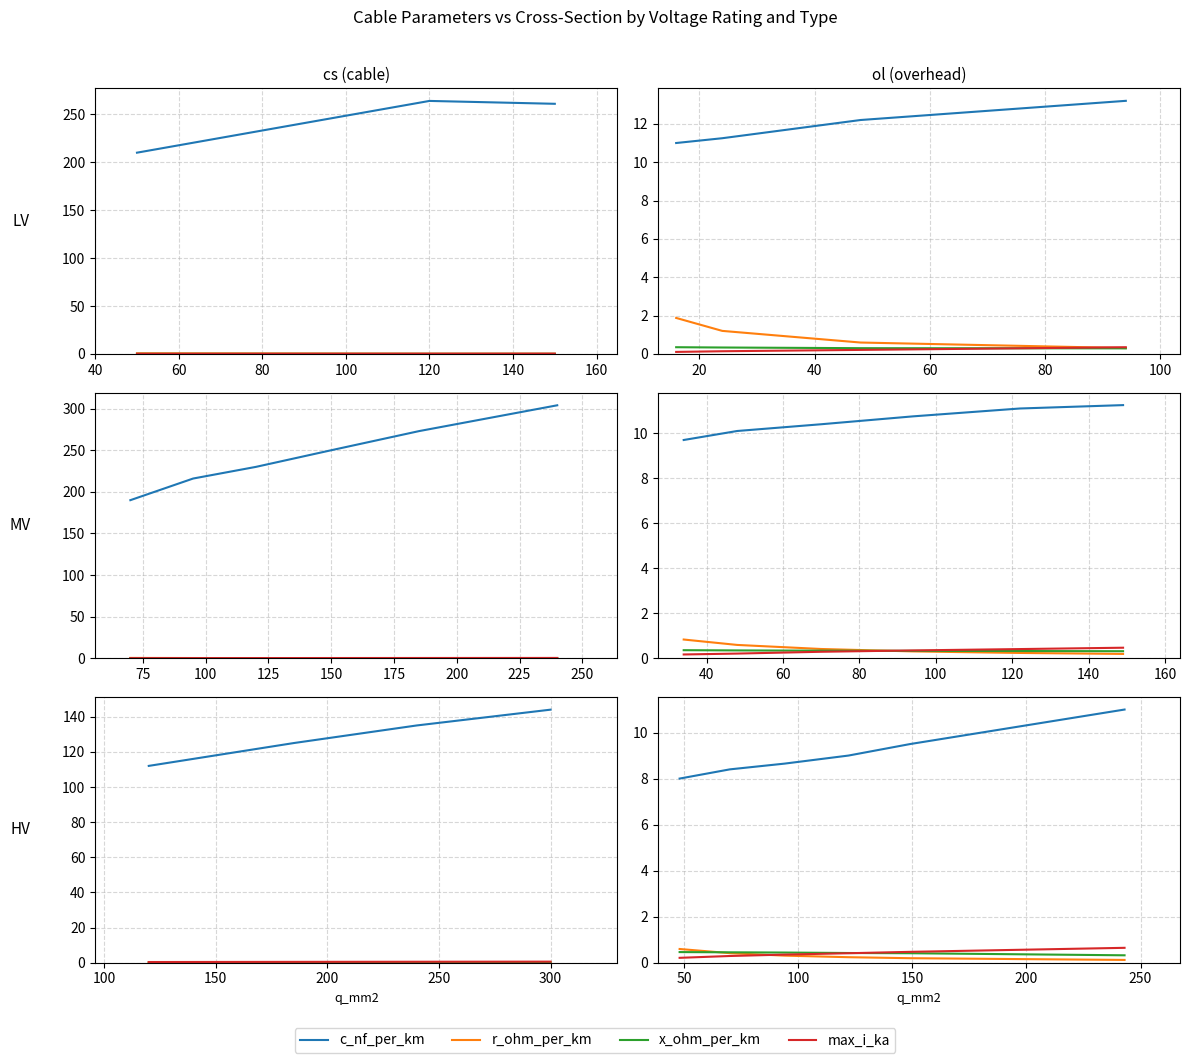

True or false: c_nf_per_km and x_ohm_per_km intersect in this chart.

False